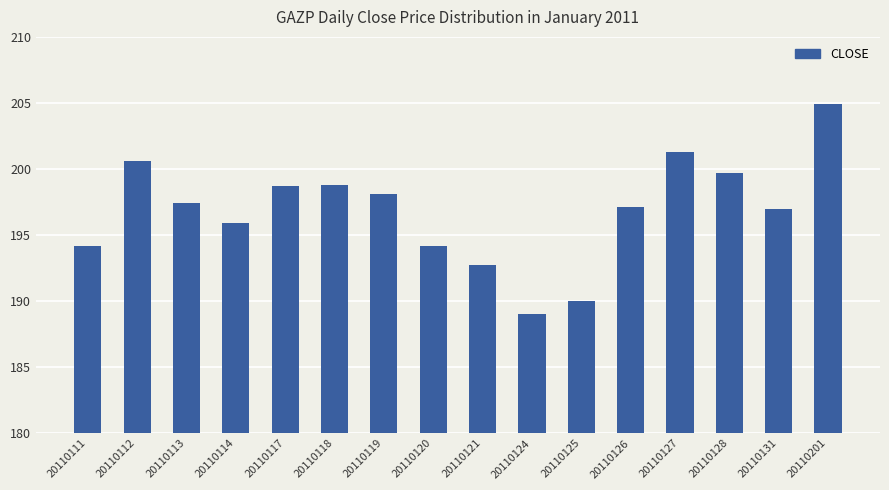

What is the sum of the values at 20110114 and 20110117?

394.6